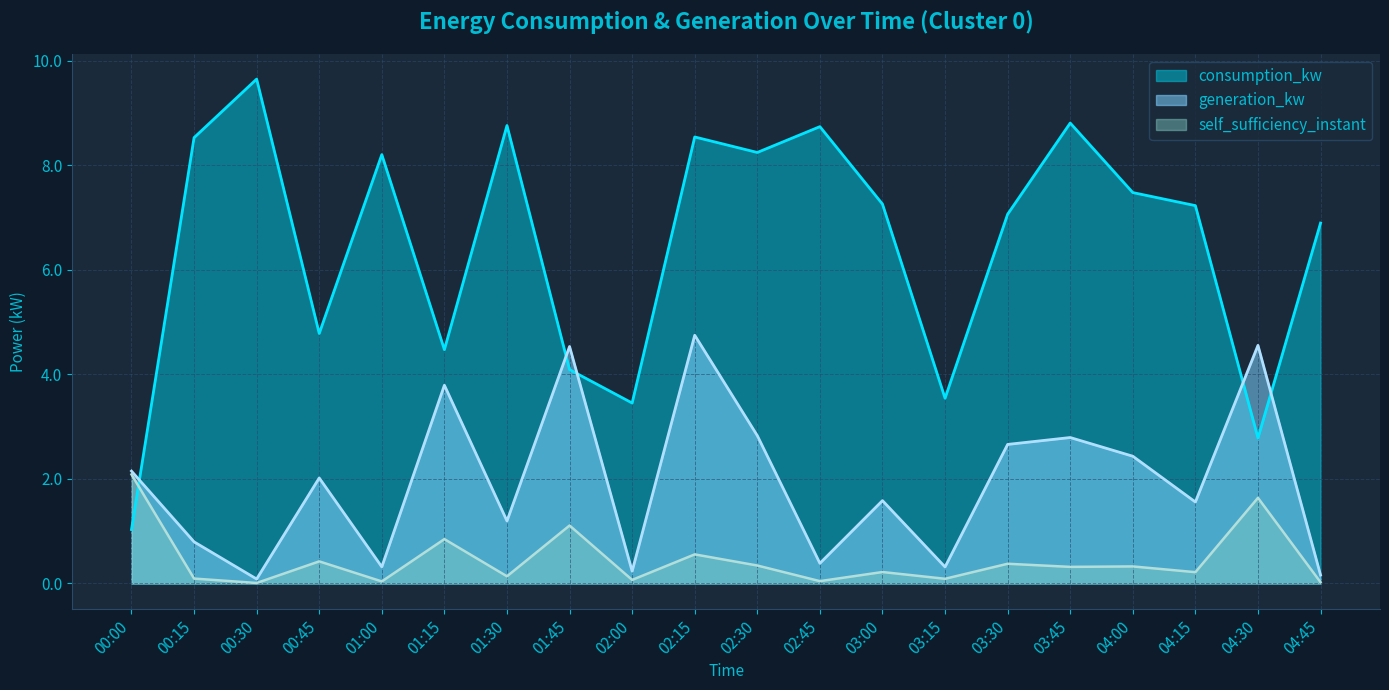

In self_sufficiency_instant, how many points are higher than both neighbors (excluding endpoints)?

8